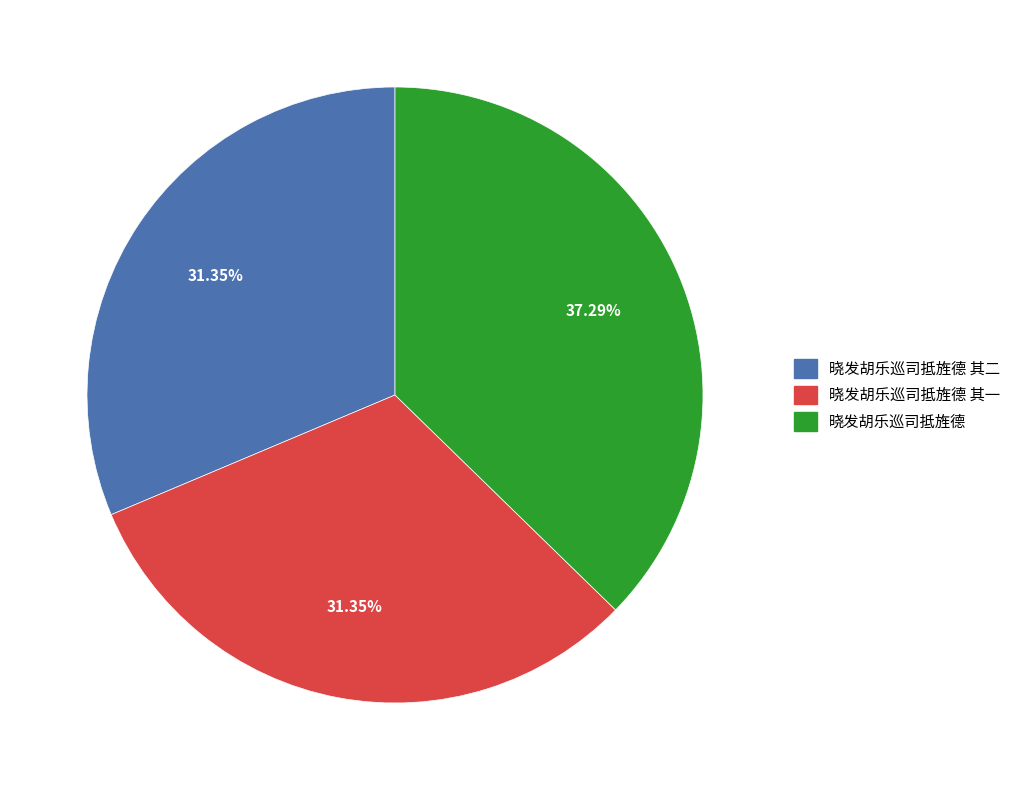

To the nearest percent, what percentage of the pie is 晓发胡乐巡司抵旌德 其二?

31%